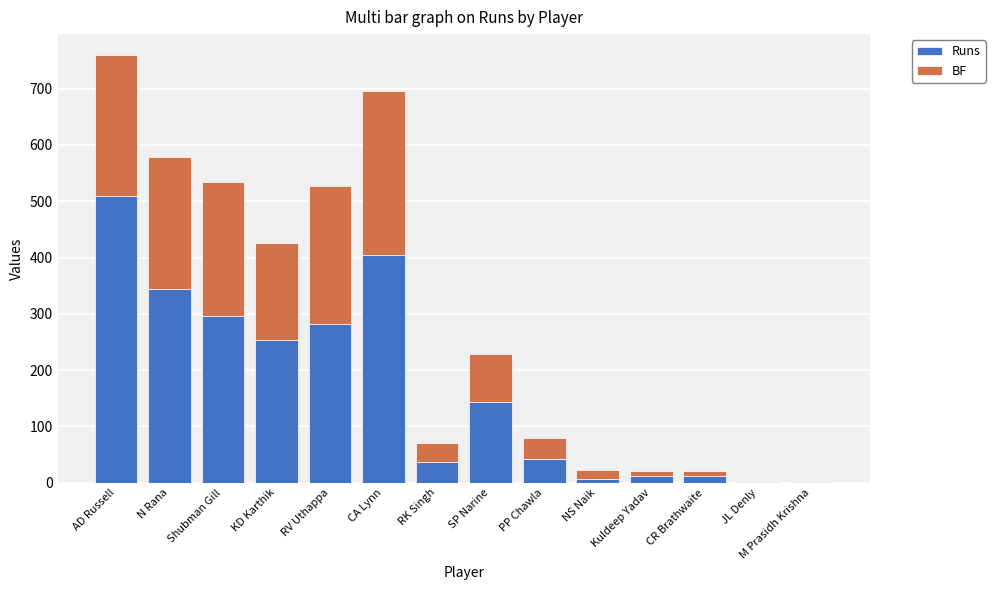

At which category is the sum across all series the highest?

AD Russell